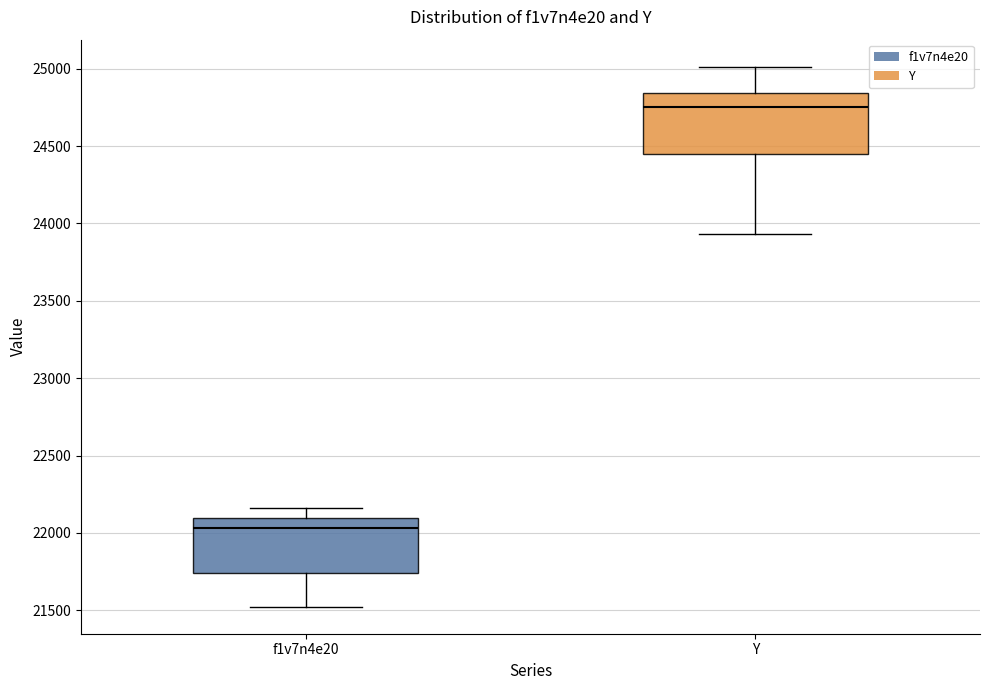

Which box's median line is the lowest?

f1v7n4e20